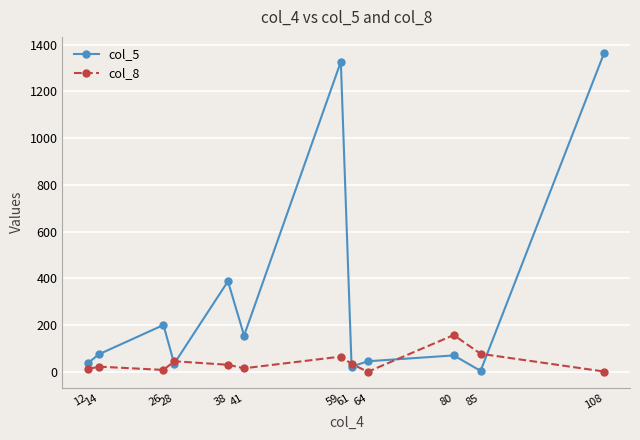

What is the difference between the maximum and minimum values in the col_5 series?

1360